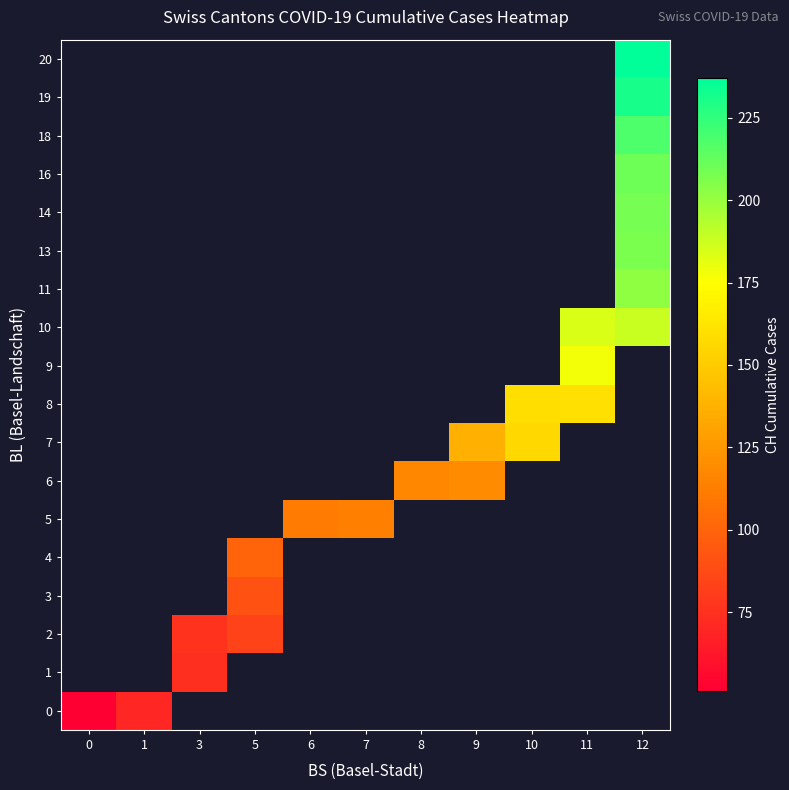

At how many categories does at least one series exceed 59?

10